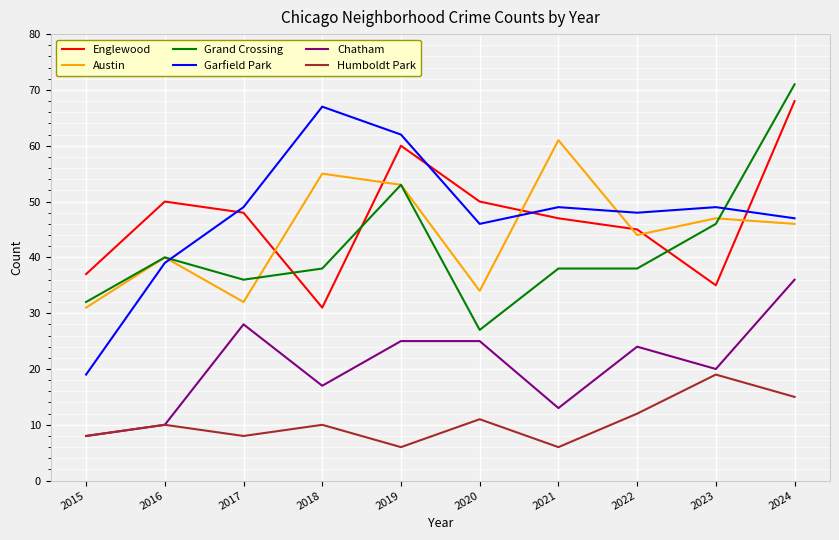

Reading left to right, transcribe all the data shown in this chart.

Englewood: 2015=37	2016=50	2017=48	2018=31	2019=60	2020=50	2021=47	2022=45	2023=35	2024=68
Austin: 2015=31	2016=40	2017=32	2018=55	2019=53	2020=34	2021=61	2022=44	2023=47	2024=46
Grand Crossing: 2015=32	2016=40	2017=36	2018=38	2019=53	2020=27	2021=38	2022=38	2023=46	2024=71
Garfield Park: 2015=19	2016=39	2017=49	2018=67	2019=62	2020=46	2021=49	2022=48	2023=49	2024=47
Chatham: 2015=8	2016=10	2017=28	2018=17	2019=25	2020=25	2021=13	2022=24	2023=20	2024=36
Humboldt Park: 2015=8	2016=10	2017=8	2018=10	2019=6	2020=11	2021=6	2022=12	2023=19	2024=15